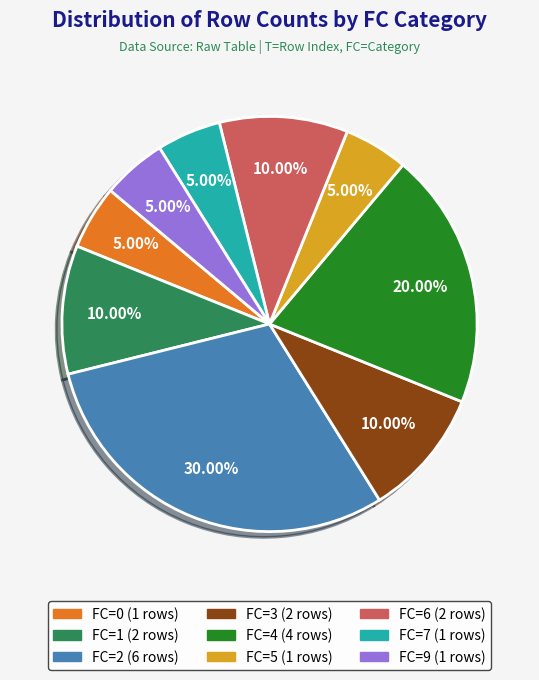

To the nearest percent, what is the difference between the largest and smallest slice percentages?

25%